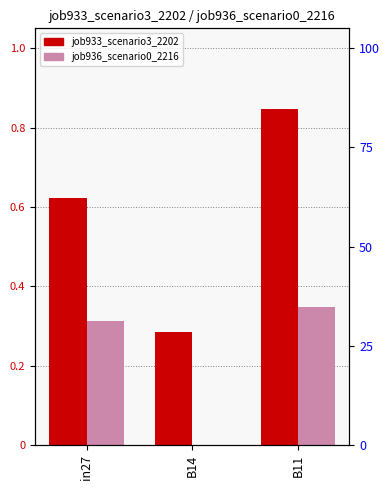

What is the difference between the maximum and minimum values in the job936_scenario0_2216 series?

0.3